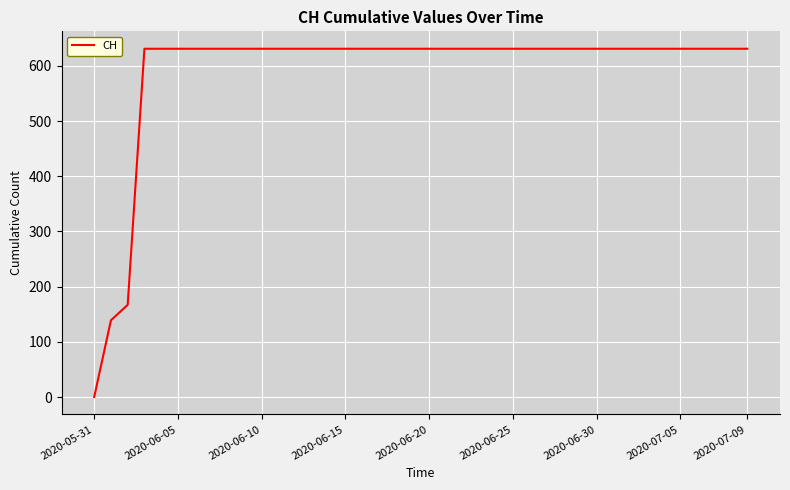

What is the difference between the maximum and minimum values?

631